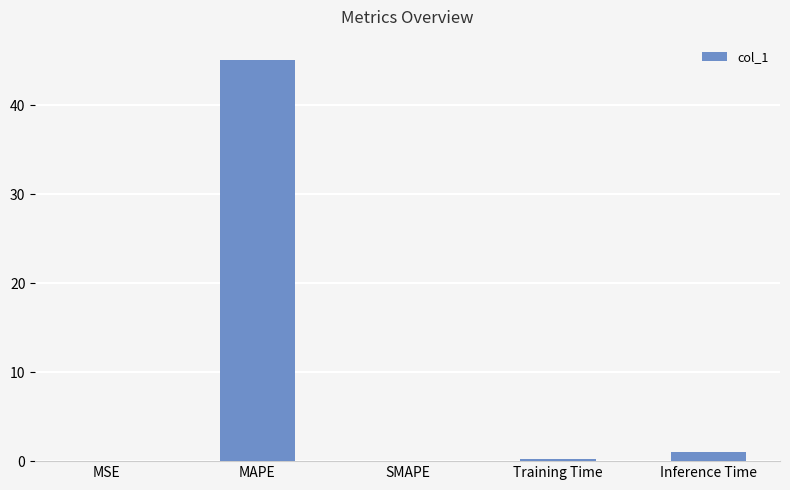

Where is the data nearest to the value 22?

Inference Time